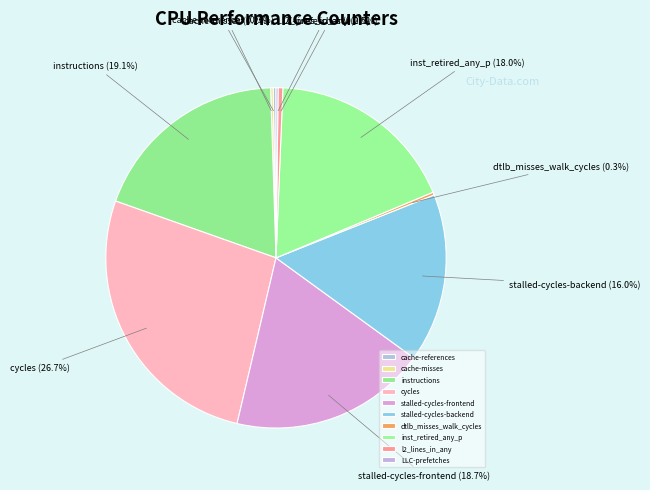

Is there a majority slice in this chart?

No